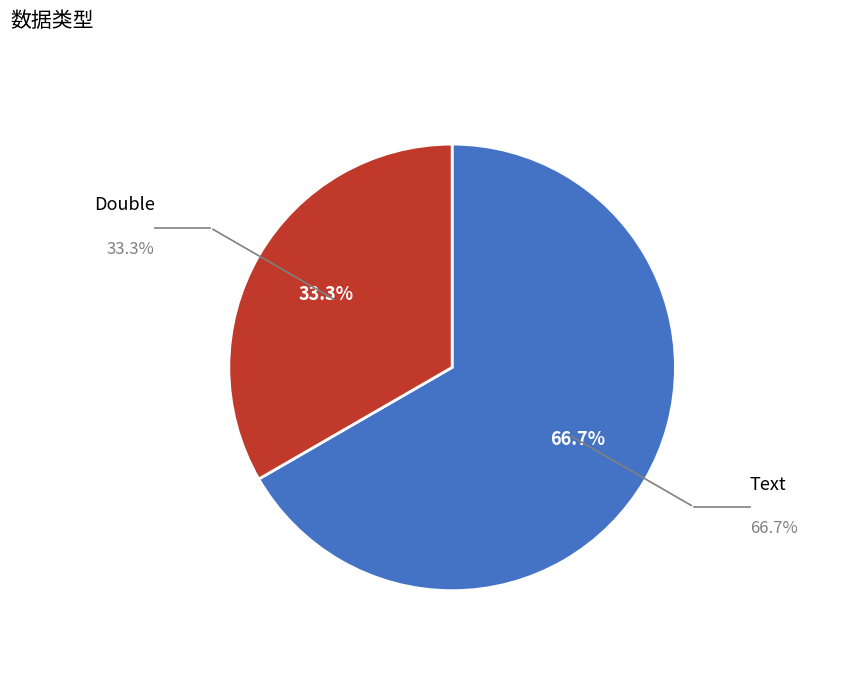

Is there any slice that represents more than half of the pie?

Yes